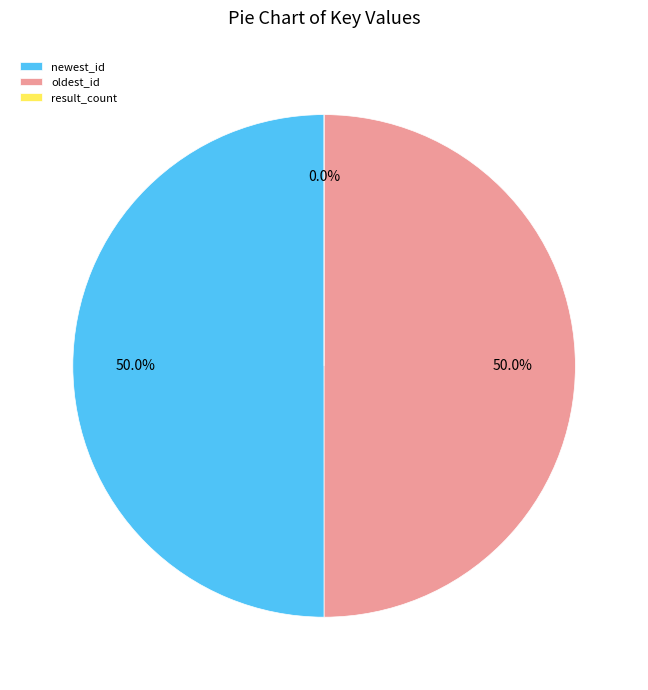

What is the change in value from oldest_id to result_count?

-1552108858809925632